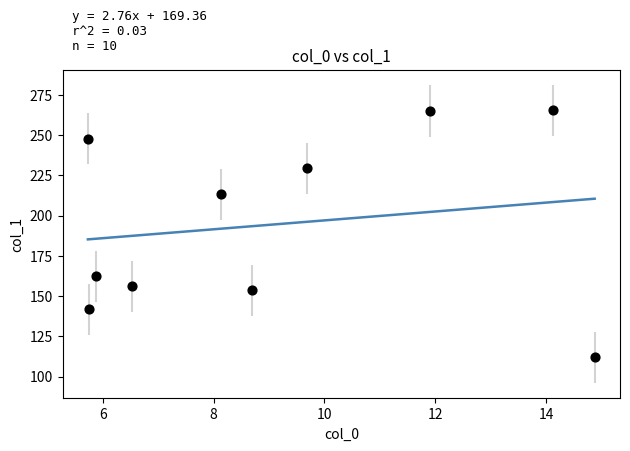

What is the average X value?

9.1